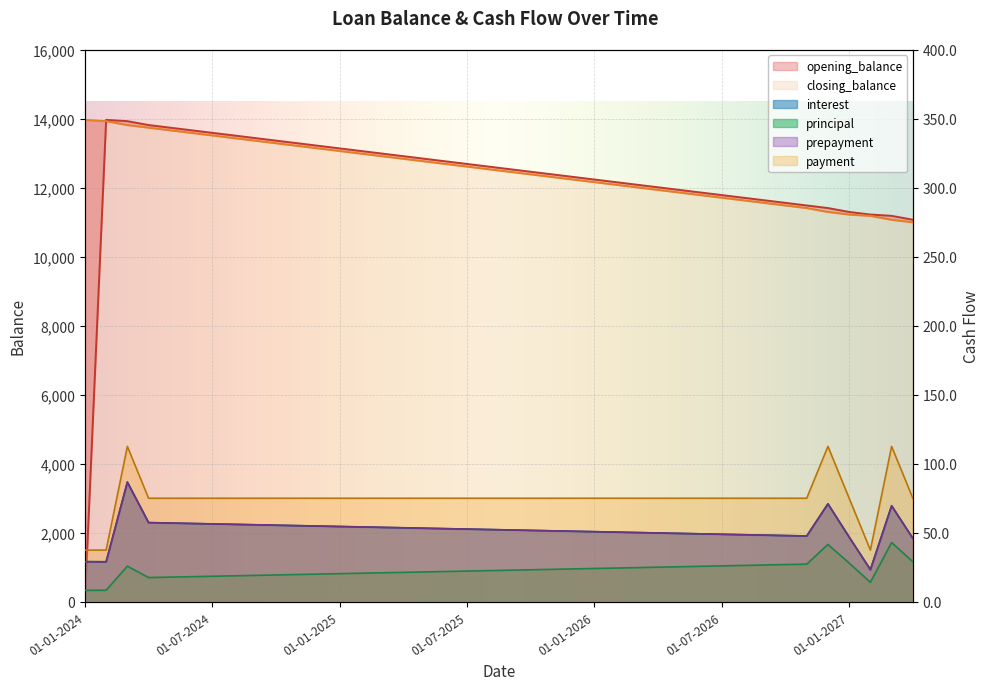

What is the difference between the second highest and minimum values in the principal series?

33.2